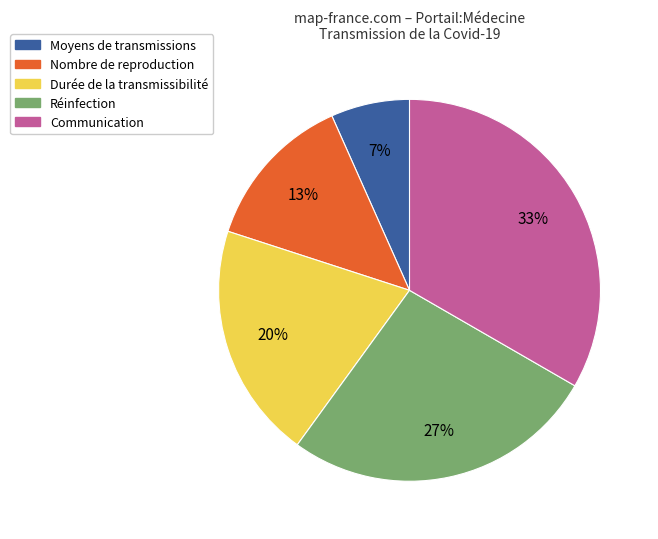

To the nearest percent, what portion does Réinfection represent?

27%